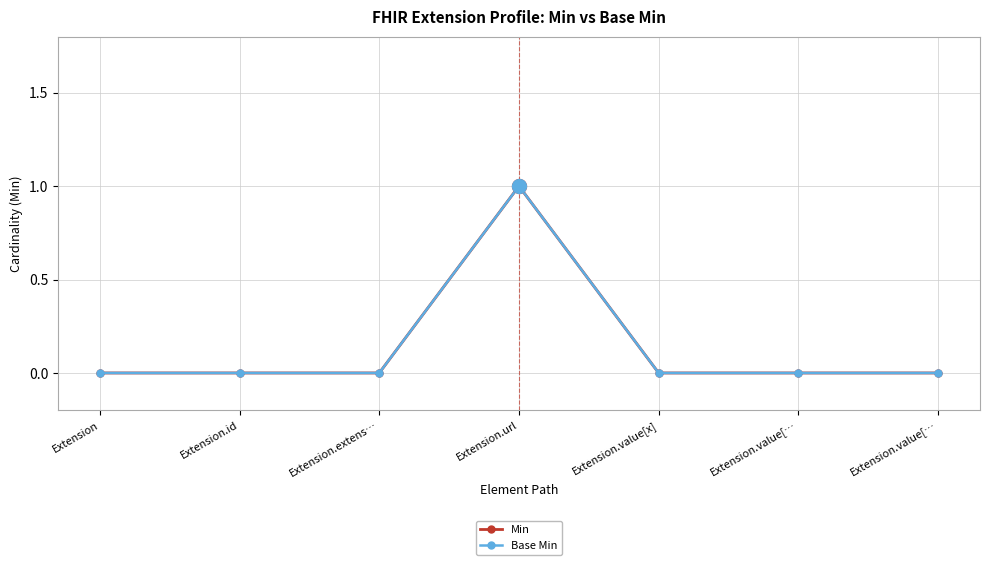

True or false: Base Min and Min cross at least once.

False